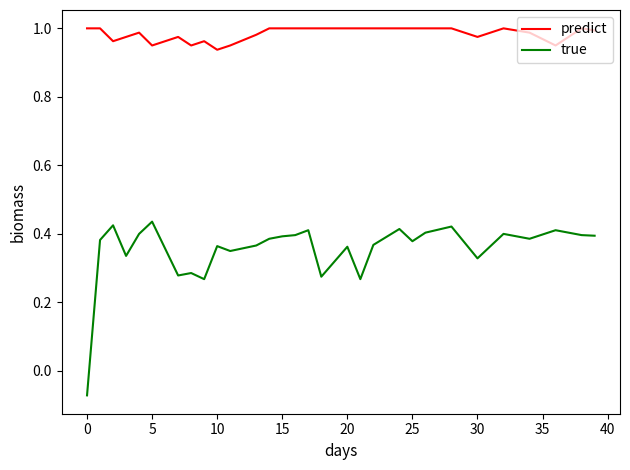

True or false: true and predict intersect in this chart.

False